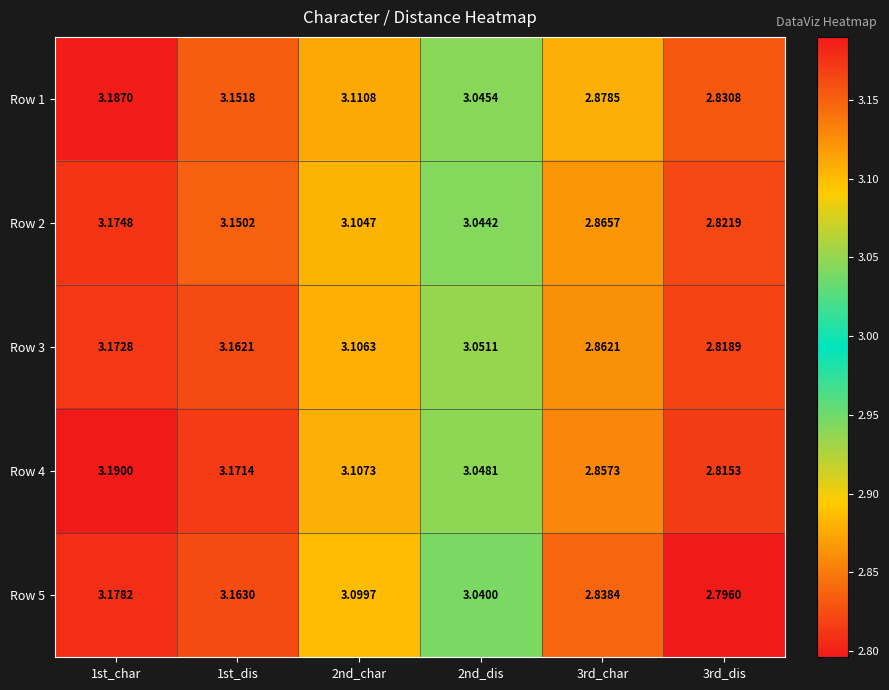

Is the value of Row 3 at 3rd_dis greater than the value of Row 1 at 1st_dis?

No